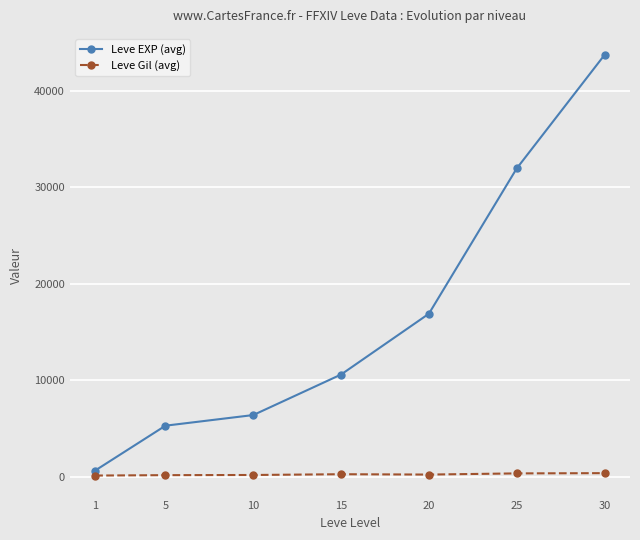

What is the total value across all series at 10?

6556.8